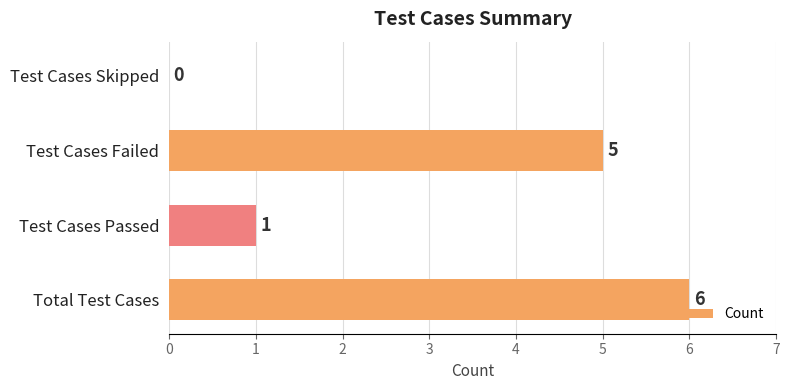

How many values are between 1 and 6?

3